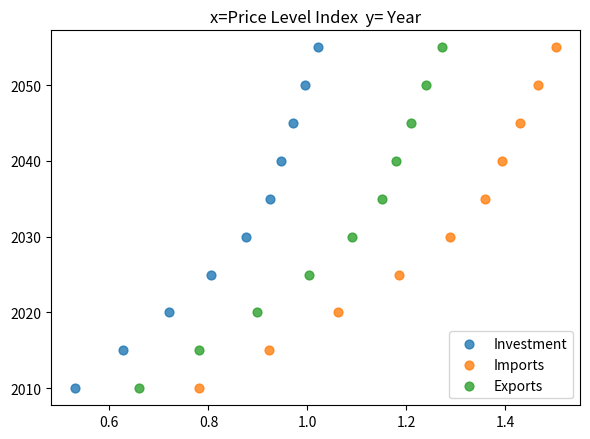

What are all the series names shown in the legend?

Investment, Imports, Exports